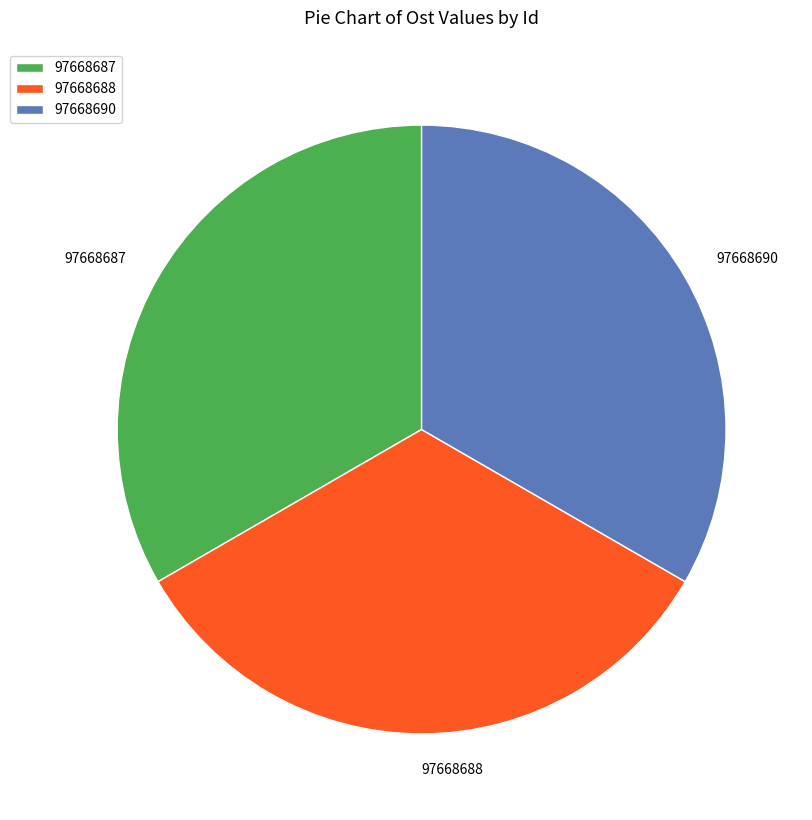

Approximately how many times larger is the value at 97668687 compared to 97668688?

1.0